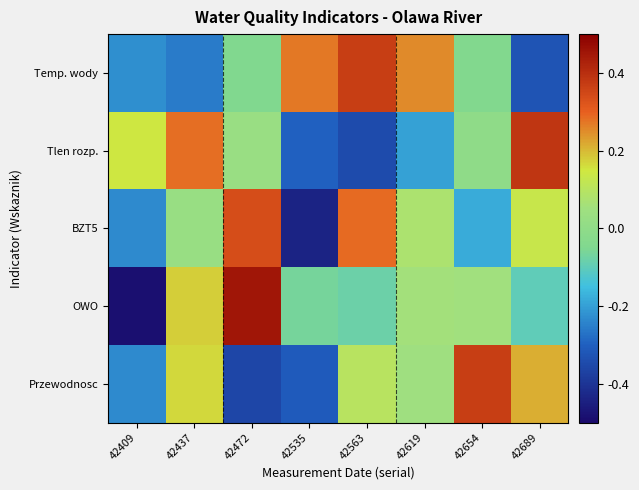

Which series has the largest total across all categories?

Tlen rozp.